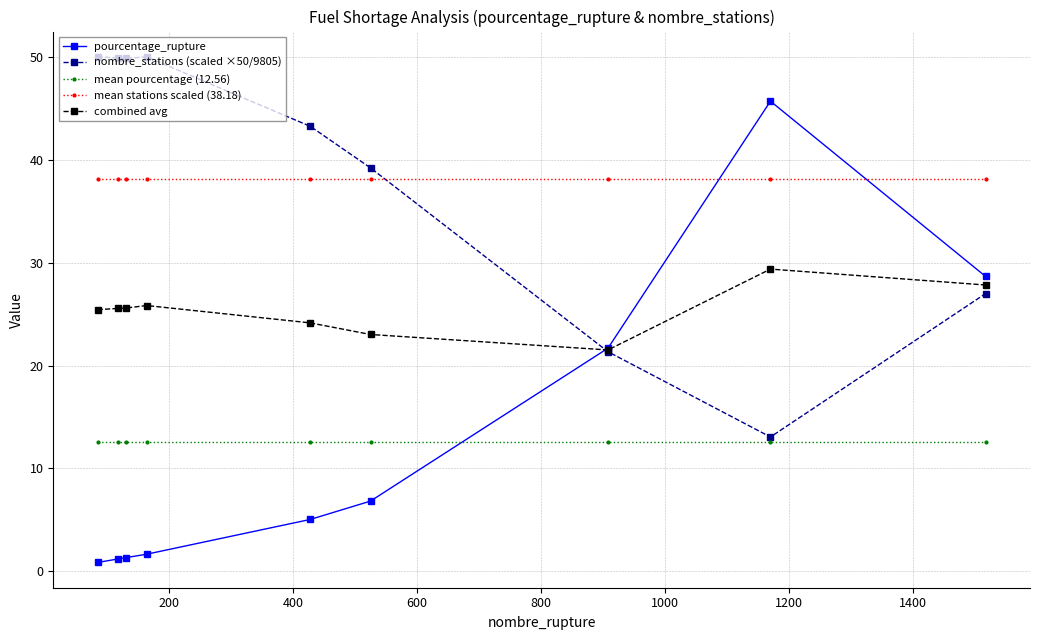

Which series has the widest spread of values?

pourcentage_rupture